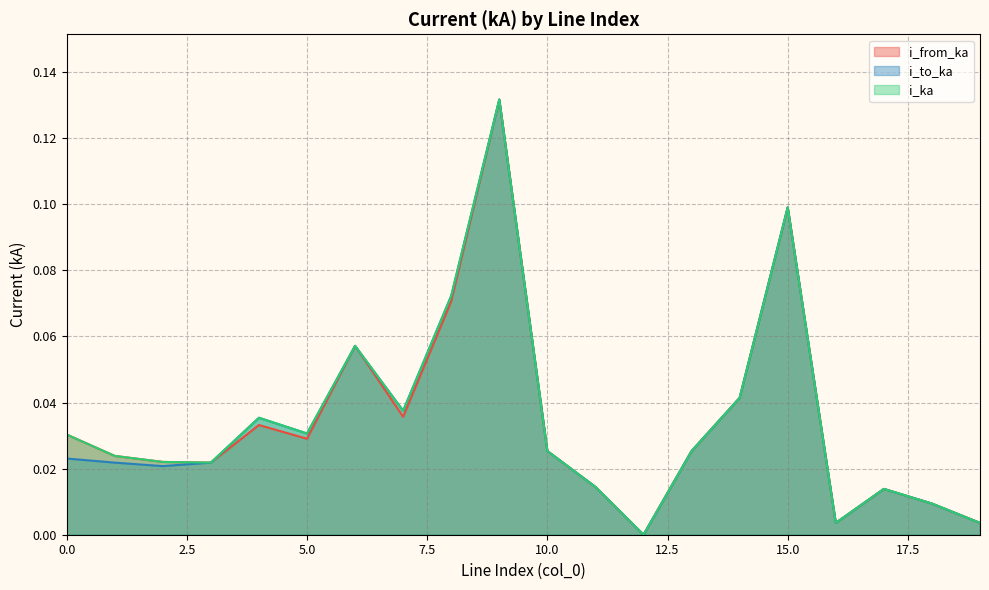

Count the number of data series in this chart.

3